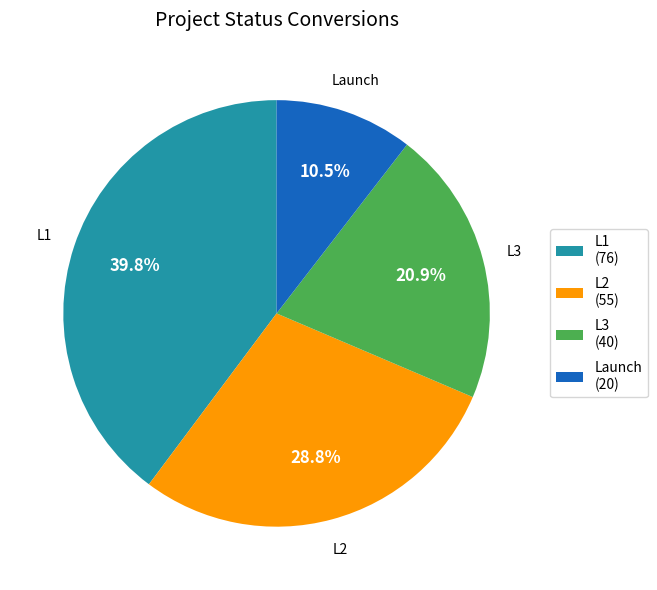

To the nearest percent, what is the average slice percentage?

25%